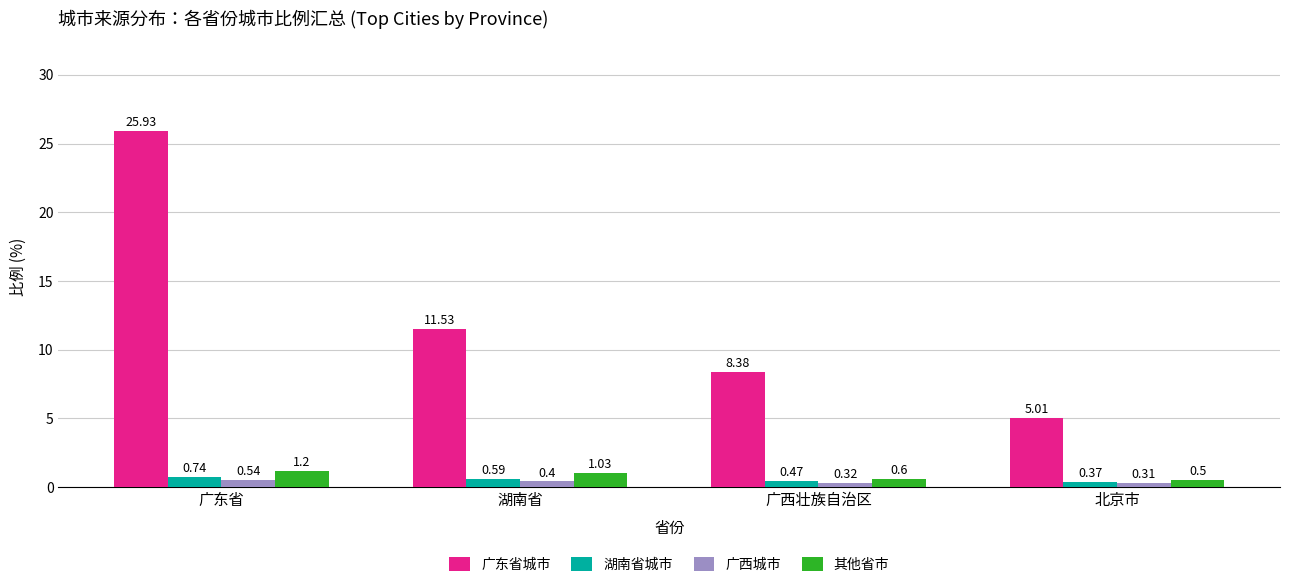

What is the difference between the maximum and minimum values in the 广西城市 series?

0.2